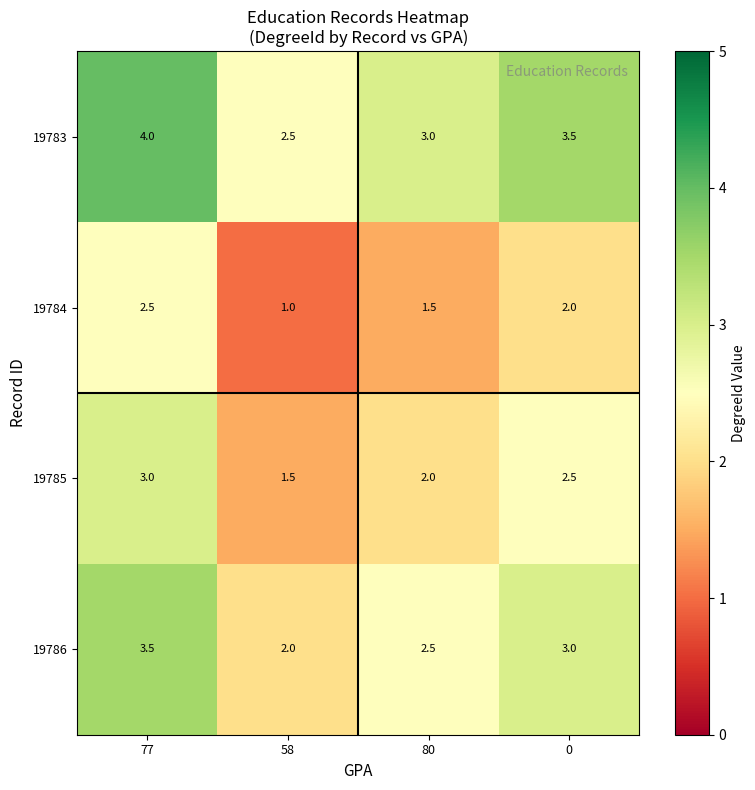

Count the 19785 values in the range 2 to 3.

3